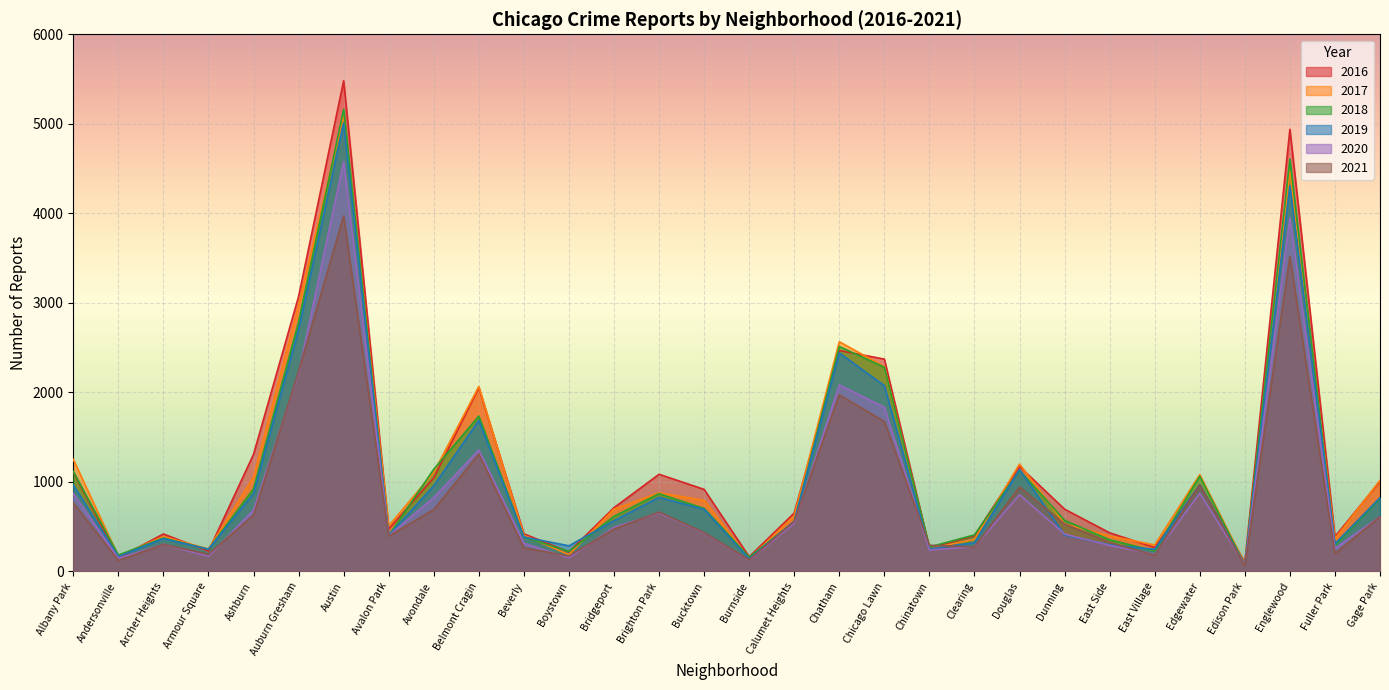

How many values in the 2018 series exceed 616?

14